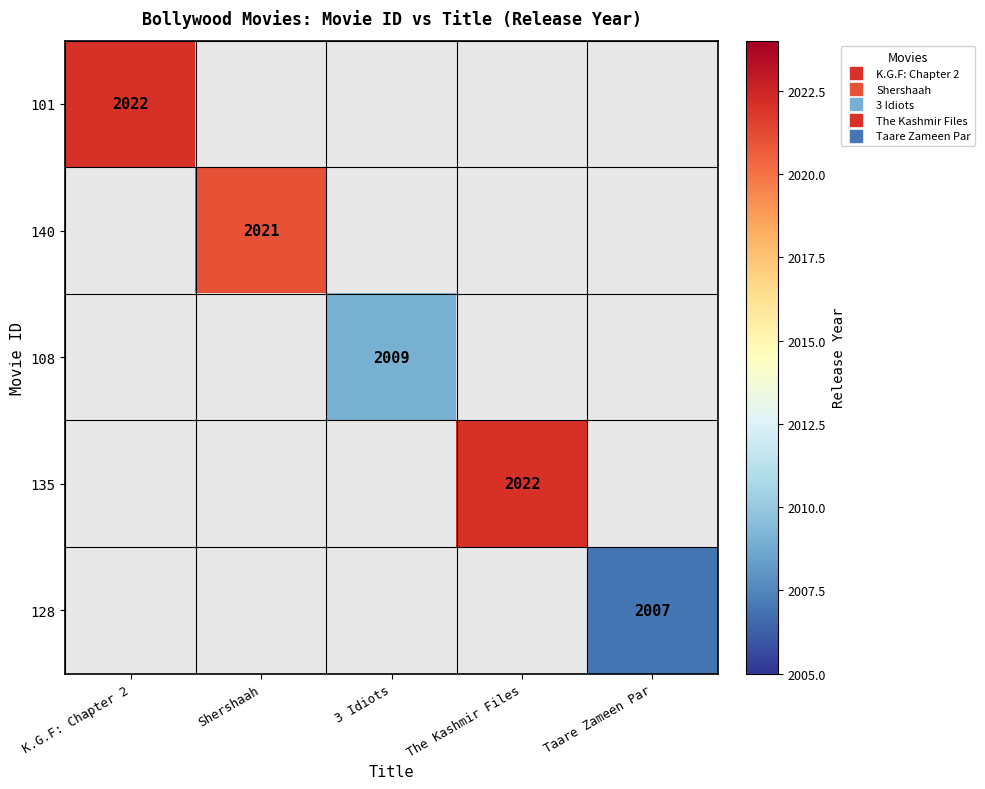

How many values in 108 are above zero?

1